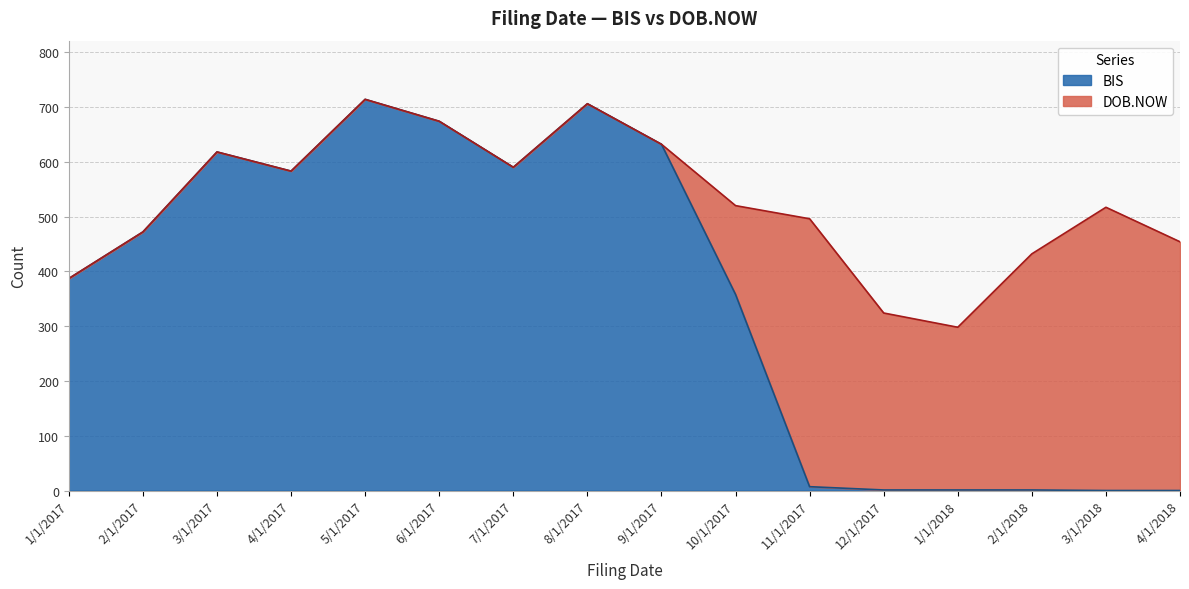

What is the maximum value shown in the chart?

714